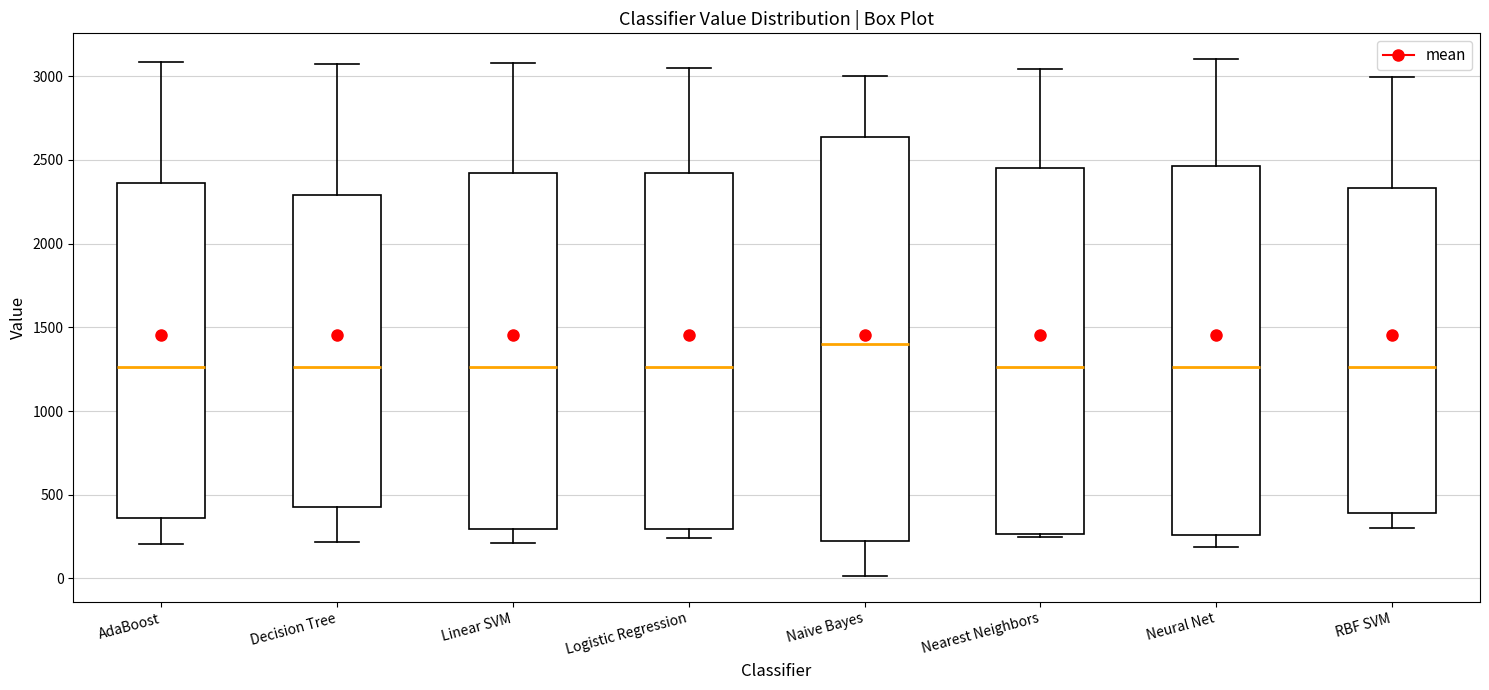

Which box is the tallest, from its lower edge to its upper edge?

Naive Bayes